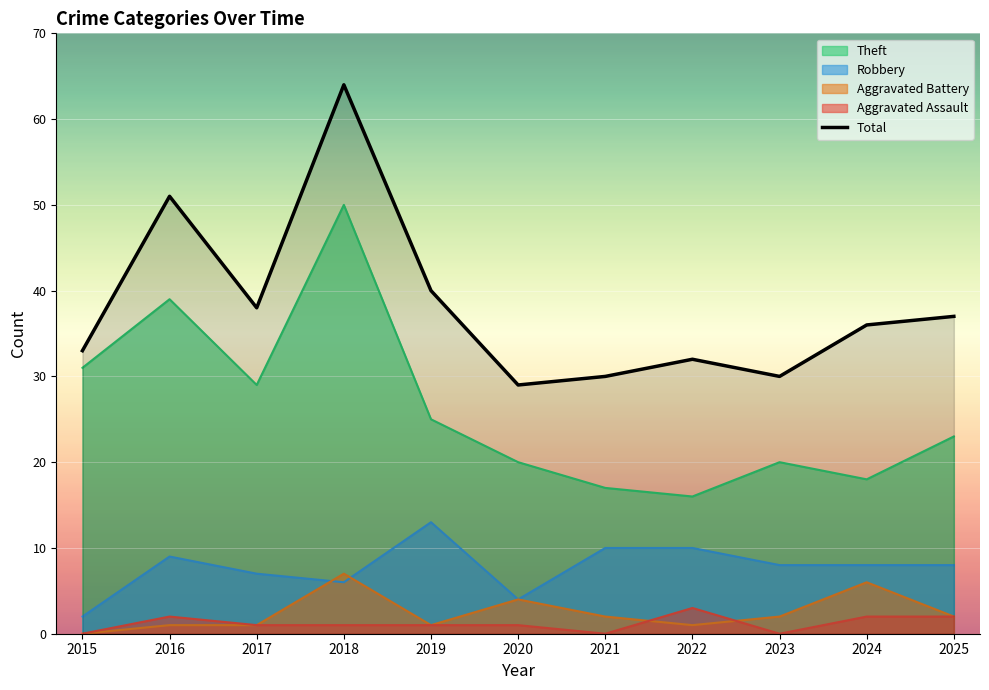

At which label does Robbery reach its minimum?

2015